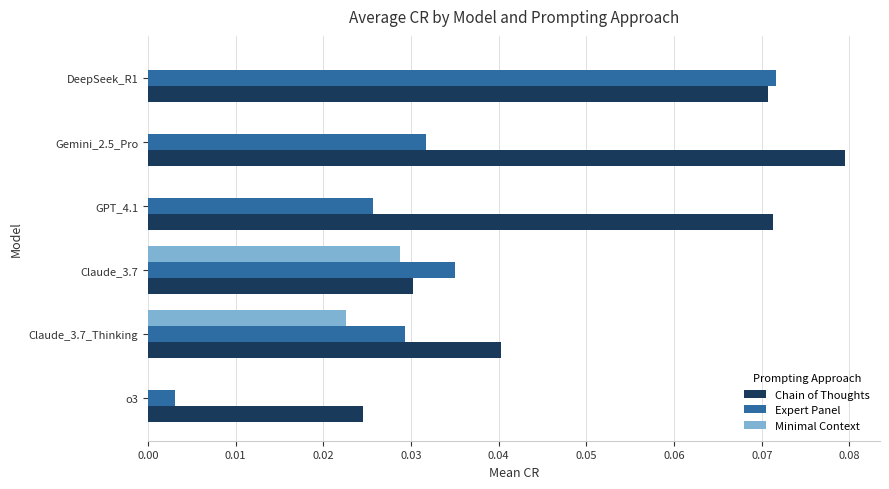

Which series changed the most between o3 and Claude_3.7?

Expert Panel